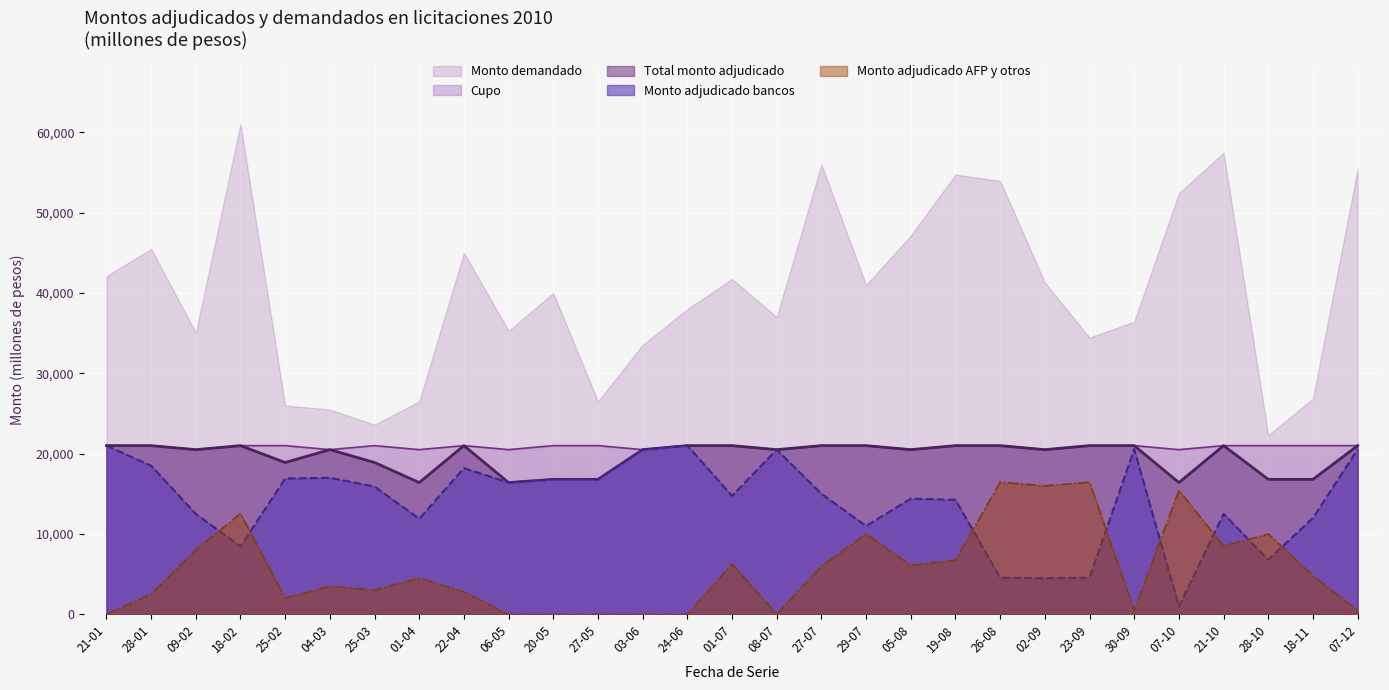

Reading left to right, extract all data points from this chart.

Total monto adjudicado: 21000	21000	20500	21000	18900	20500	18900	16400	21000	16400	16800	16800	20500	21000	21000	20500	21000	21000	20500	21000	21000	20500	21000	21000	16400	21000	16800	16800	21000
Cupo: 21000	21000	20500	21000	21000	20500	21000	20500	21000	20500	21000	21000	20500	21000	21000	20500	21000	21000	20500	21000	21000	20500	21000	21000	20500	21000	21000	21000	21000
Monto demandado: 42100	45500	35060	61050	26000	25500	23600	26500	45000	35300	40000	26500	33550	38000	41750	37000	56000	41000	47150	54750	53950	41300	34450	36440	52430	57460	22300	26870	55460
Monto adjudicado bancos: 21000	18500	12500	8450	16900	17000	15900	11900	18200	16400	16800	16800	20500	21000	14750	20500	15000	11000	14400	14250	4550	4500	4550	20560	970	12500	6800	12000	20540
Monto adjudicado AFP y otros: 0	2500	8000	12550	2000	3500	3000	4500	2800	0	0	0	0	0	6250	0	6000	10000	6100	6750	16450	16000	16450	440	15430	8500	10000	4800	460